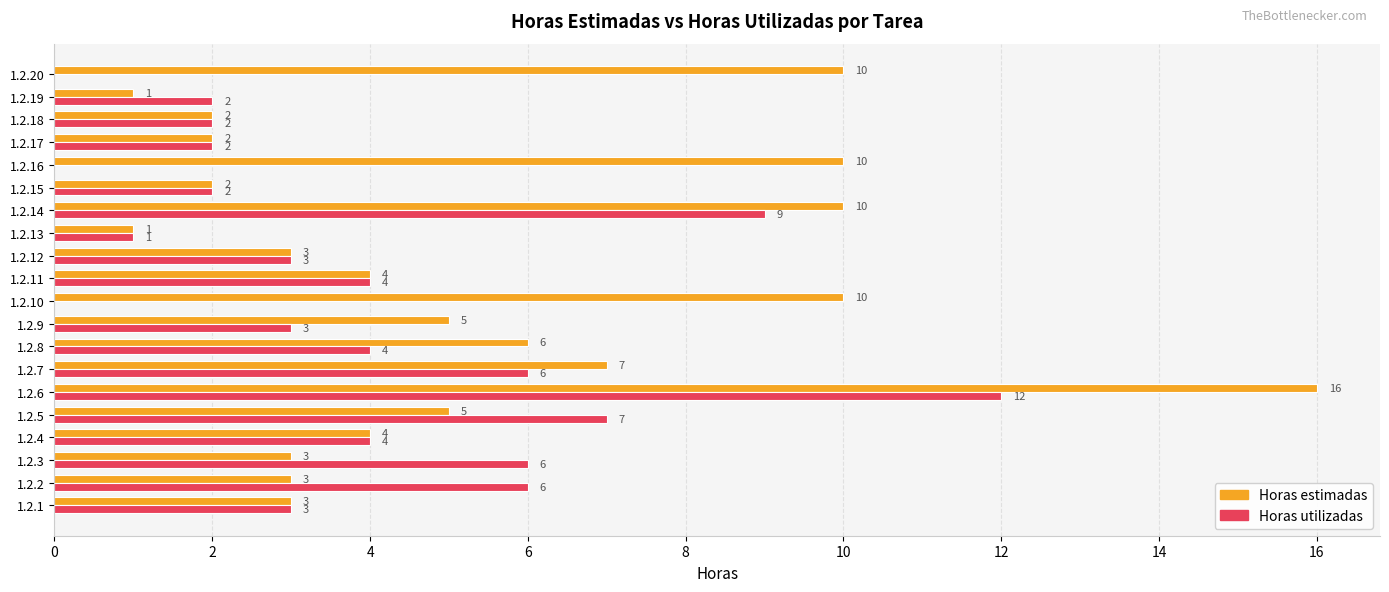

What is the approximate value of Horas estimadas at 1.2.8?

6